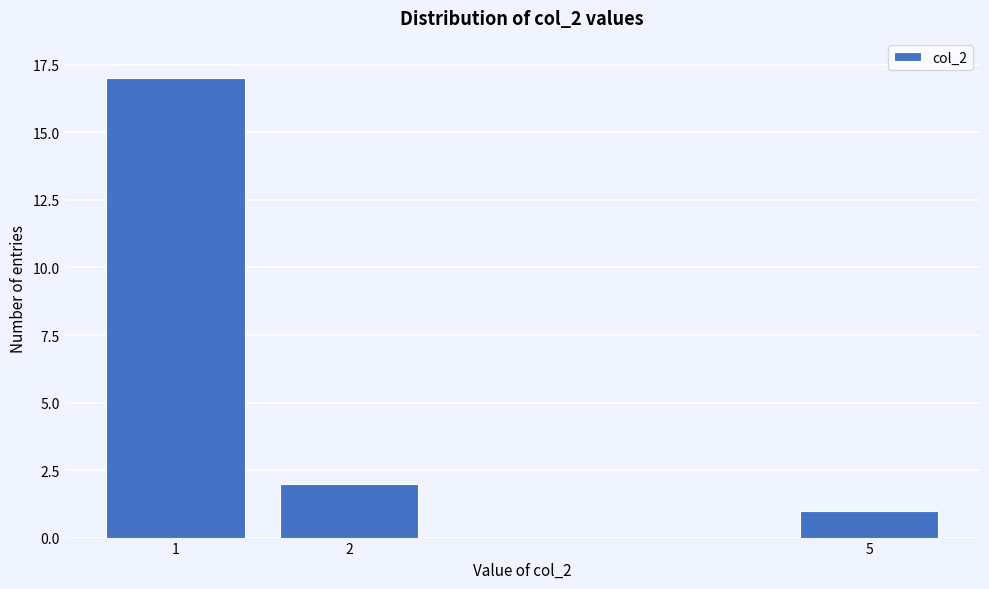

Reading left to right, transcribe all the data shown in this chart.

1=17	2=2	5=1